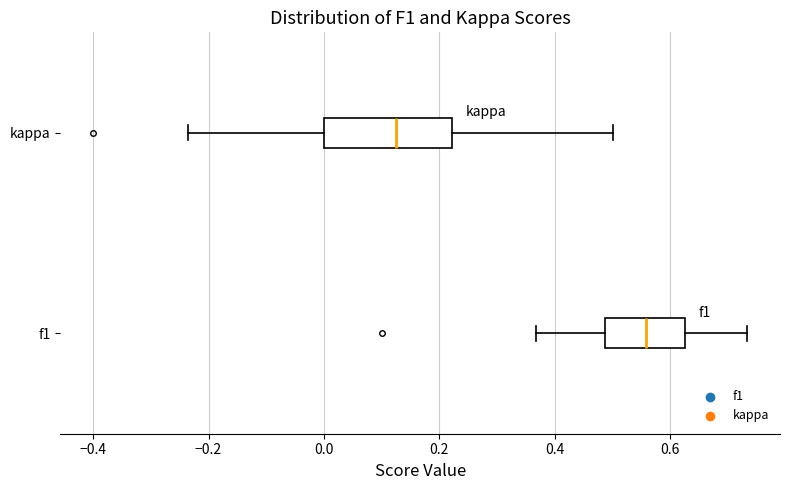

Reading bottom to top, read every box against the x-axis: the position of its median line, the range the box covers, and the ends of its whiskers. The values are not printed on the chart, so give them approximately, as read against the axis.

f1: median 0.56, box 0.48 to 0.62, whiskers 0.36 to 0.74
kappa: median 0.12, box 0.00 to 0.22, whiskers -0.24 to 0.50